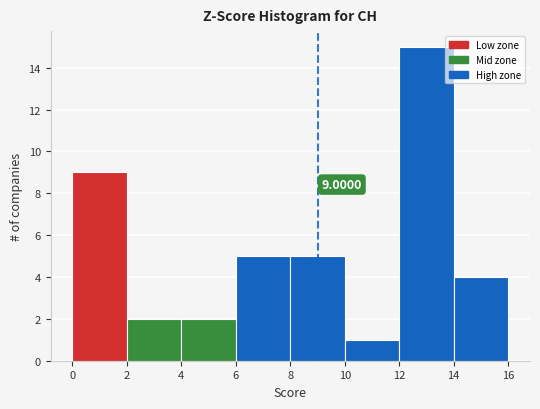

Which range on the x-axis has the tallest bar?

12 to 14